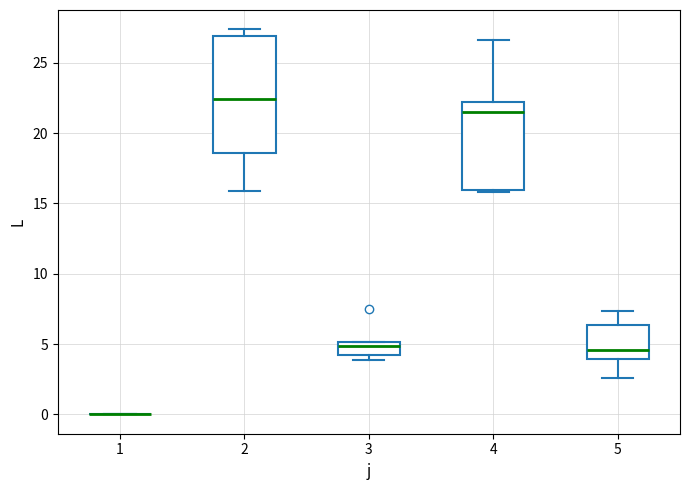

Where does the median line of the box at x = 4 sit on the y-axis? The values are not printed on the chart, so give them approximately, as read against the axis.

21.5